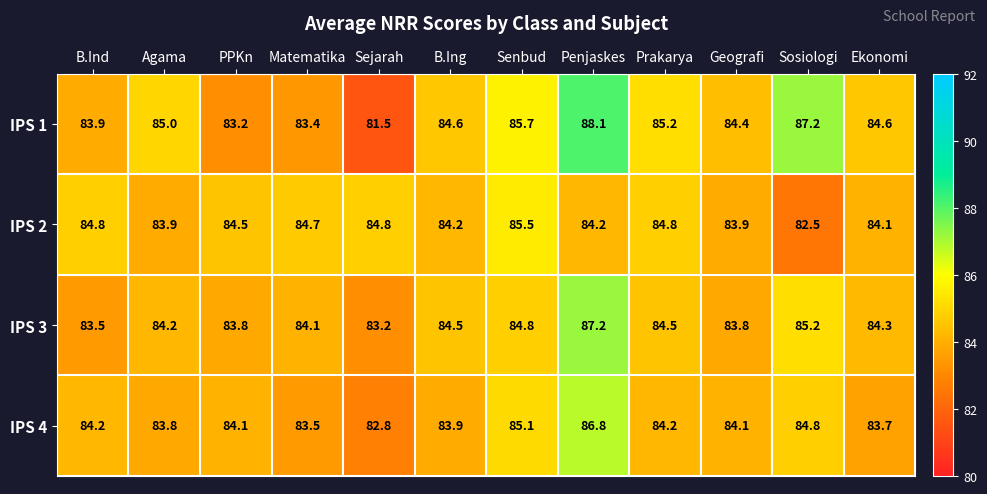

What is the difference between the maximum and minimum values in the IPS 4 series?

4.0